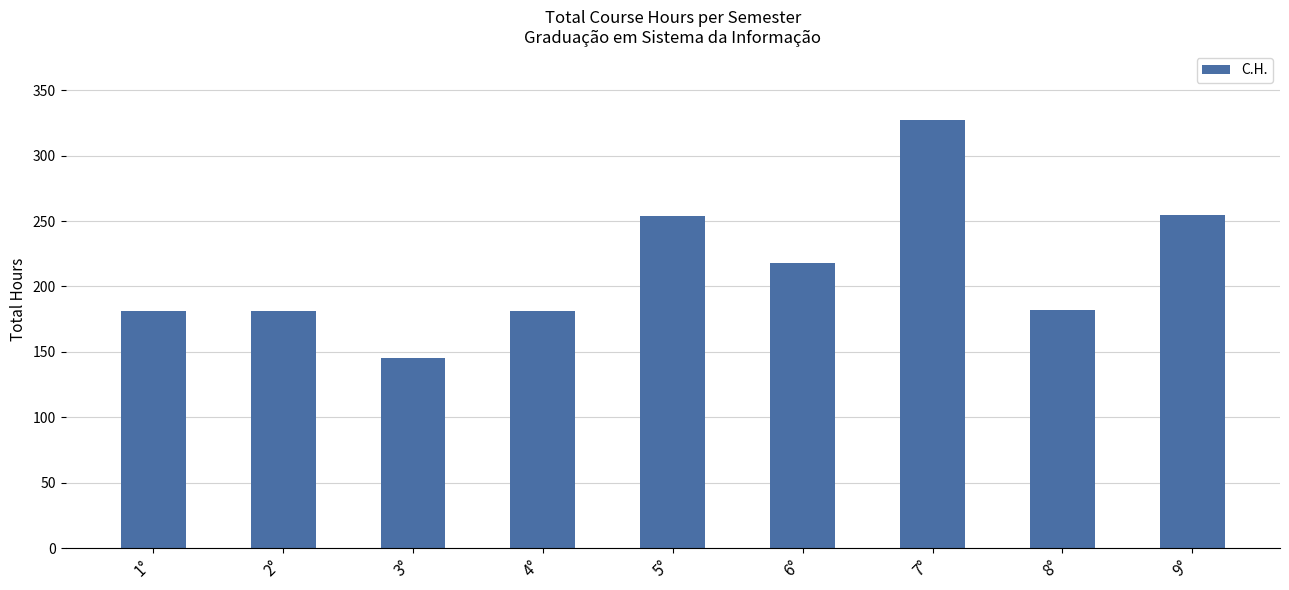

Approximately how many times larger is the value at 1° compared to 3°?

1.2